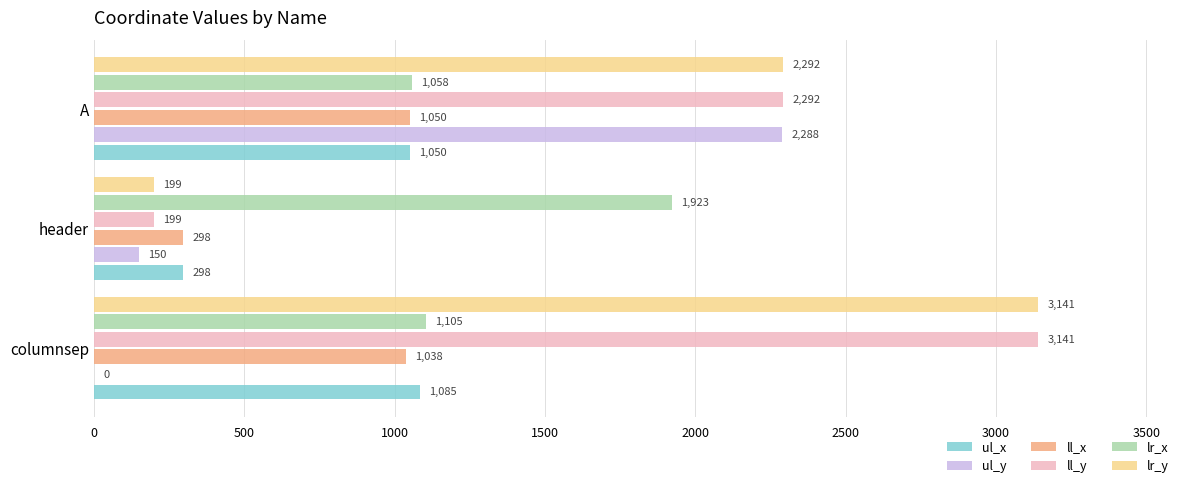

Is the value of ul_x at A greater than the value of lr_x at columnsep?

No